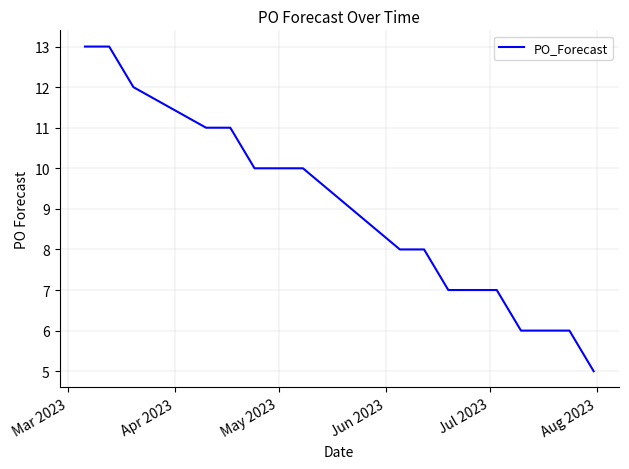

What is the average value?

9